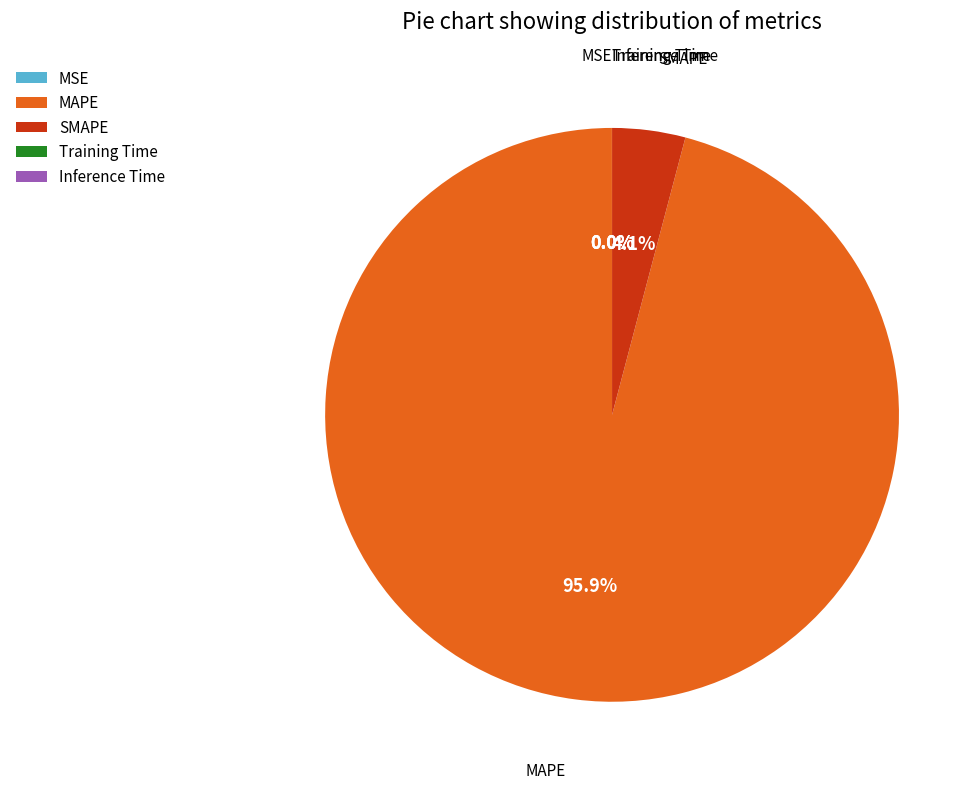

Which slice is the largest?

MAPE